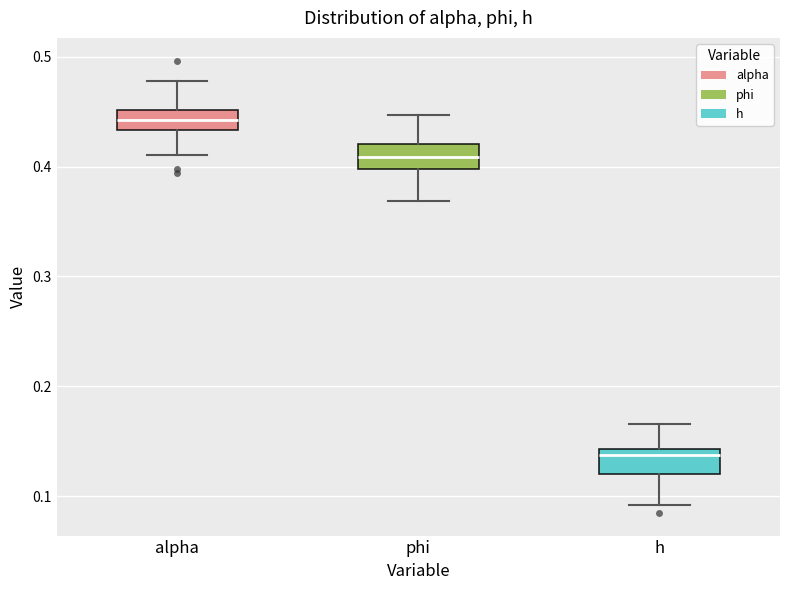

Reading left to right, transcribe this box plot: for each box, give where its median line is, the range the box spans, and where its two whiskers end, as read against the y-axis. The values are not printed on the chart, so give them approximately, as read against the axis.

alpha: median 0.44, box 0.43 to 0.45, whiskers 0.41 to 0.48
phi: median 0.41, box 0.40 to 0.42, whiskers 0.37 to 0.45
h: median 0.14 (just below the box's upper edge), box 0.12 to 0.14, whiskers 0.09 to 0.17